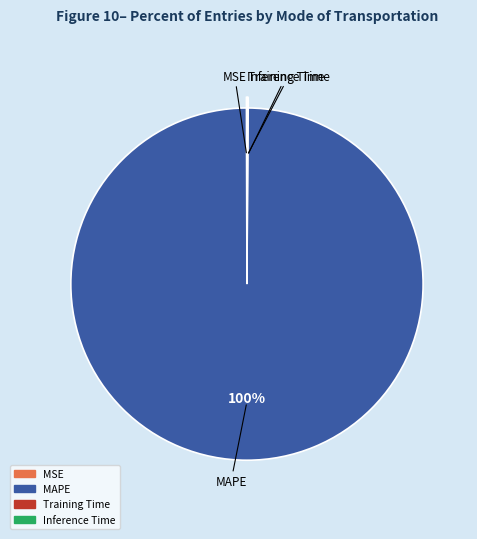

The MAPE slice represents 90% of the pie. True or false?

False